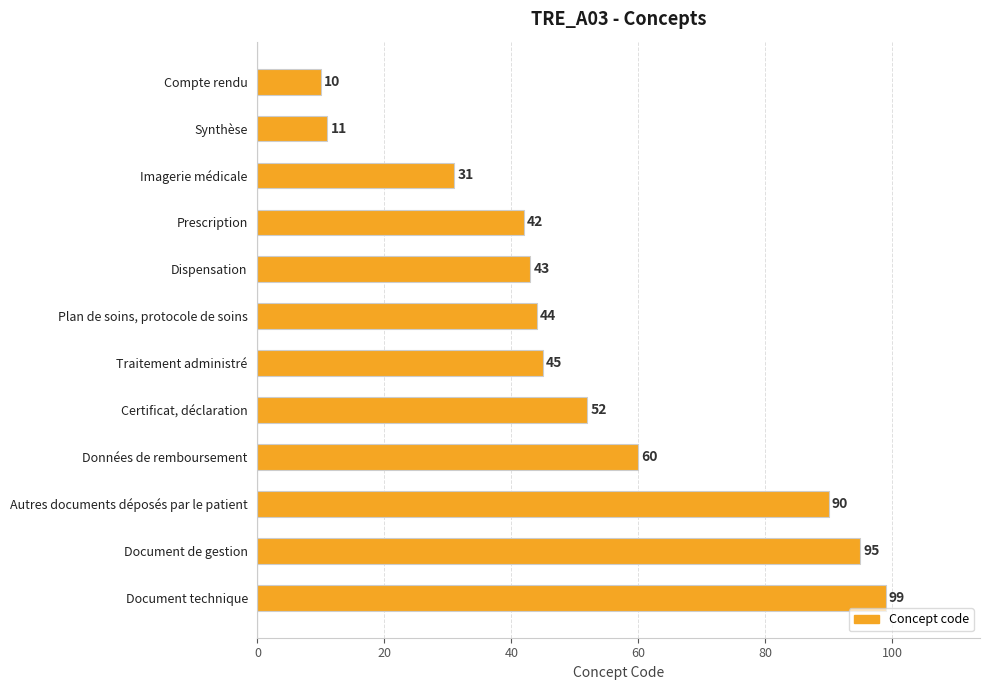

What is the label of the 9th bar from the bottom?

Prescription